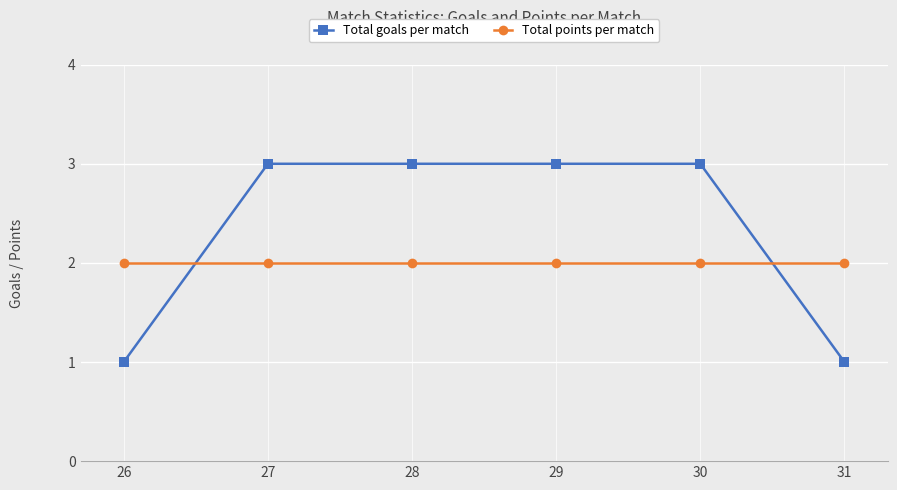

True or false: Total points per match has more than 2 points higher than both neighbors.

False